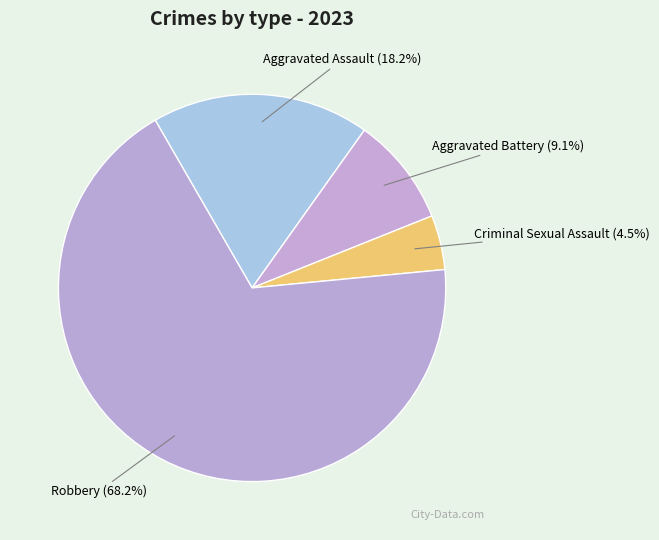

To the nearest percent, what is the difference between the Criminal Sexual Assault and Aggravated Battery slice percentages?

5%